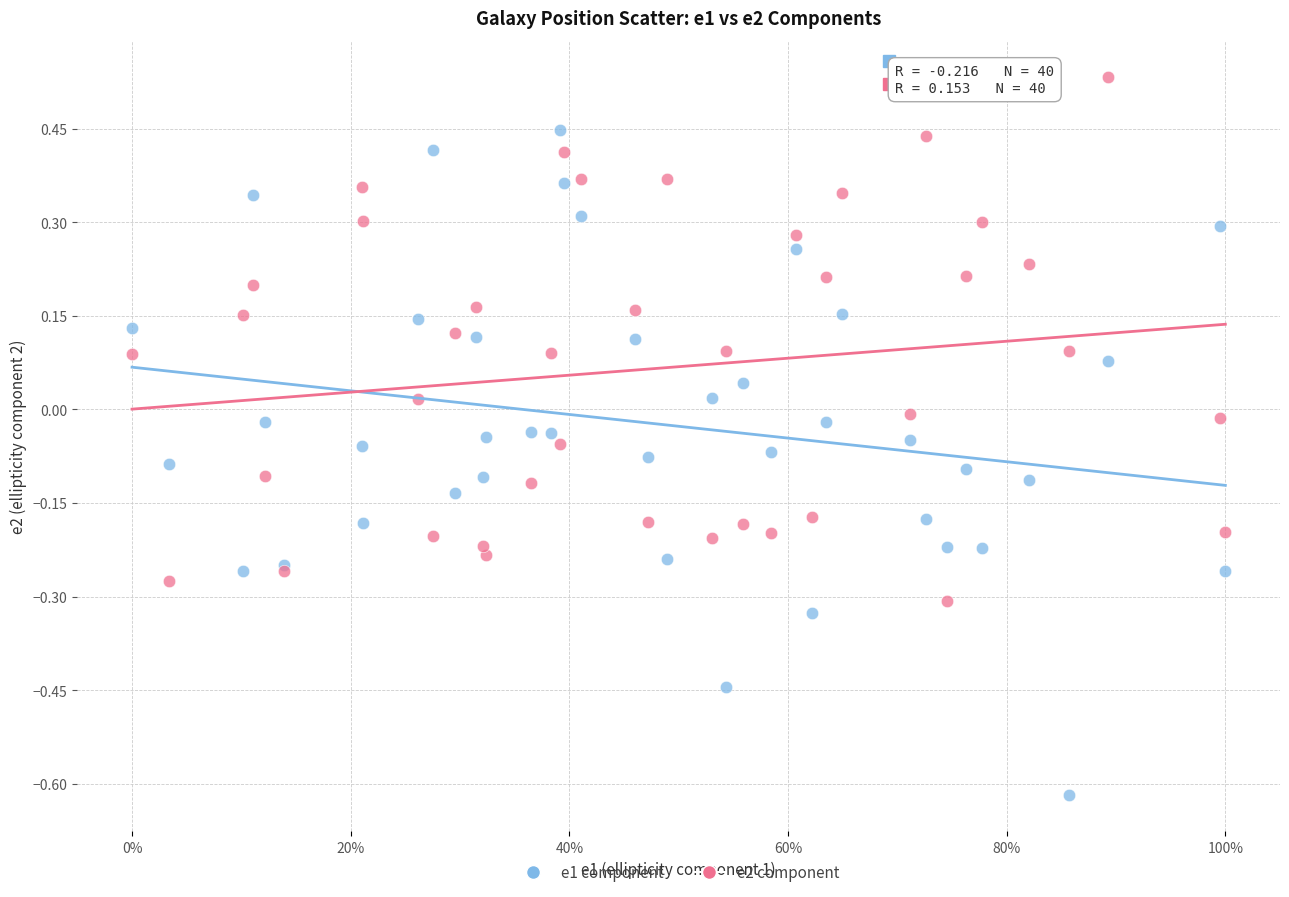

Which series has the widest spread of Y values?

e1 component